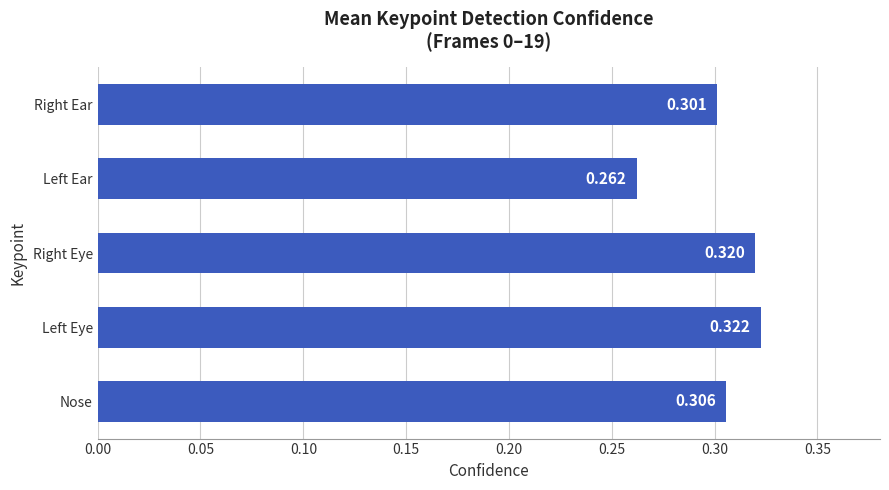

What is the sum of all values?

1.5